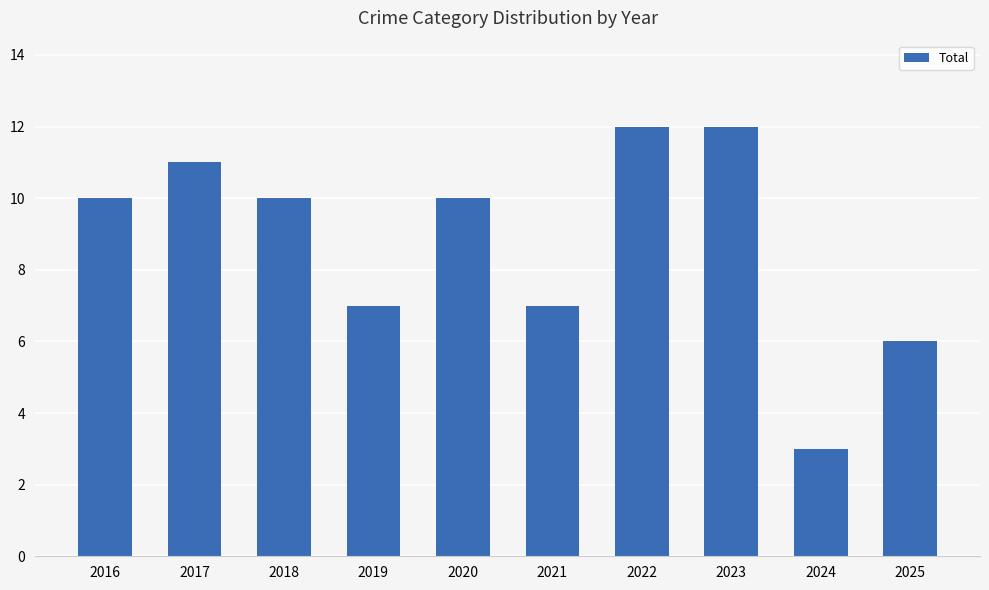

What is the difference between the maximum and minimum values?

9